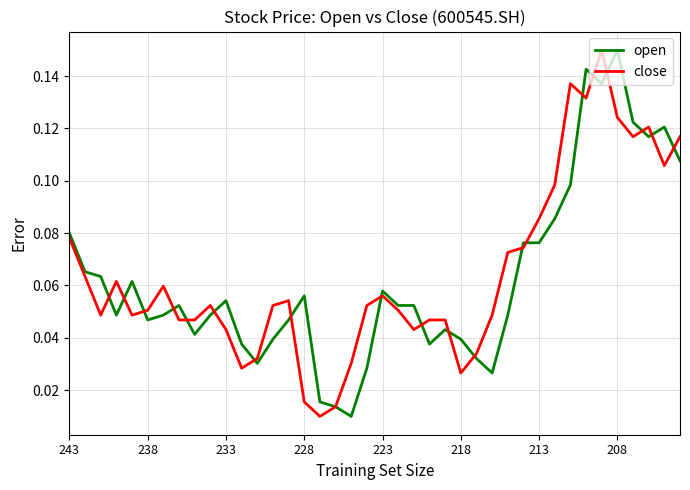

Which category has the highest value in the open series?

208